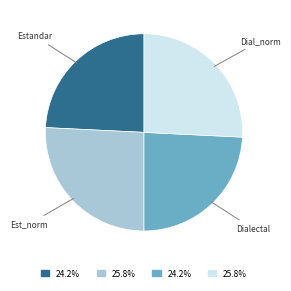

Is there any slice that represents more than half of the pie?

No